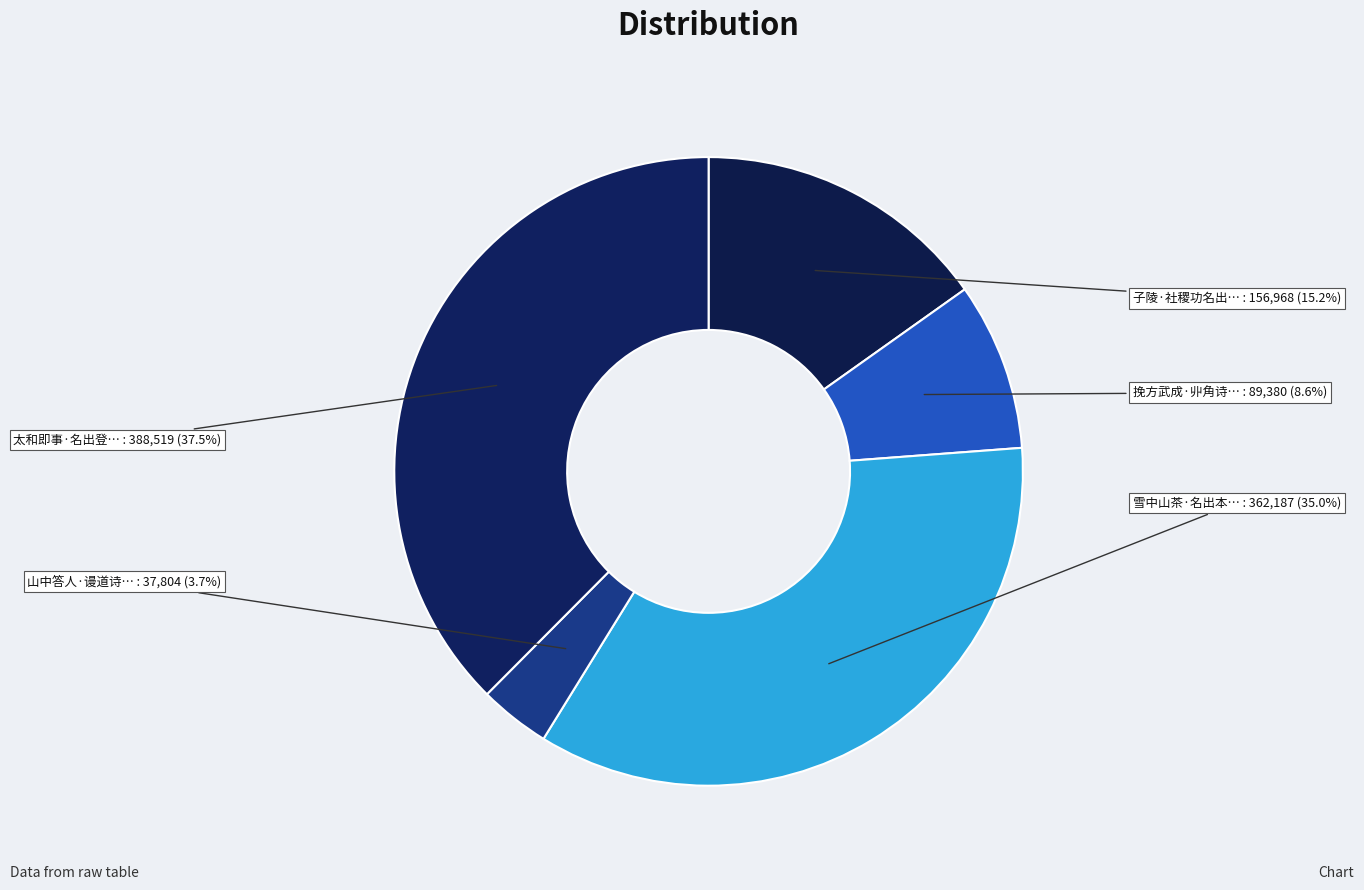

What is the largest slice in the pie chart?

太和即事·名出登封晚